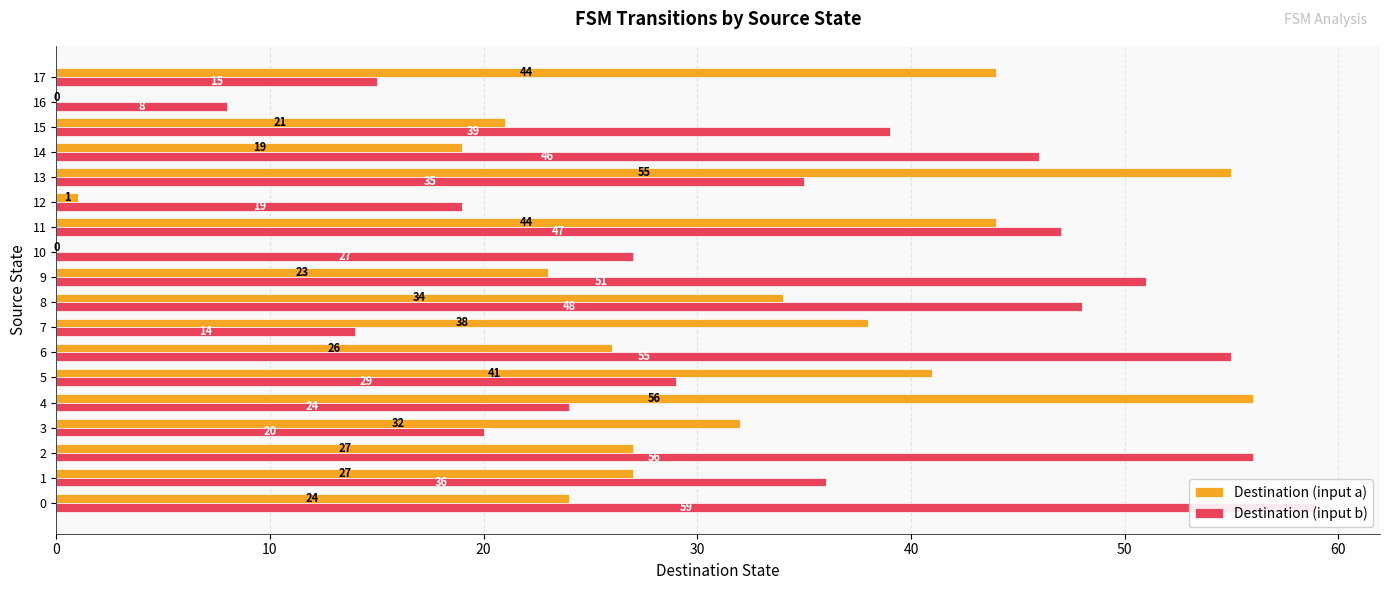

Is it true that Destination (input a) equals 24 at 0?

True